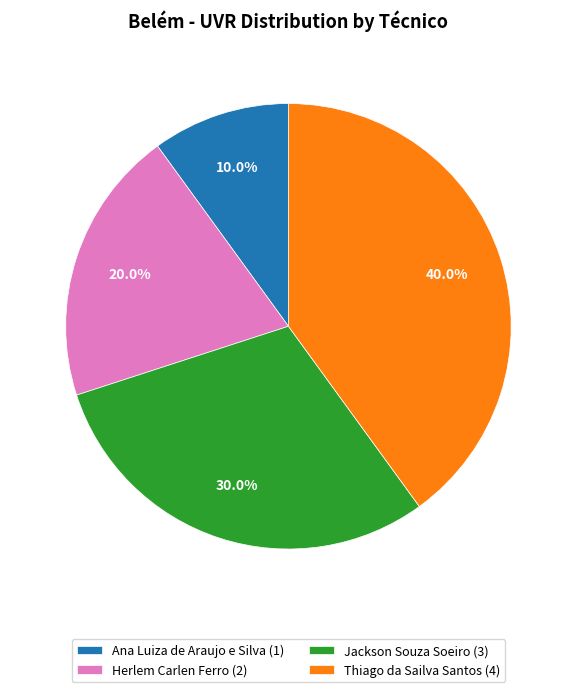

What percentage is the Ana Luiza de Araujo e Silva slice, to the nearest percent?

10%